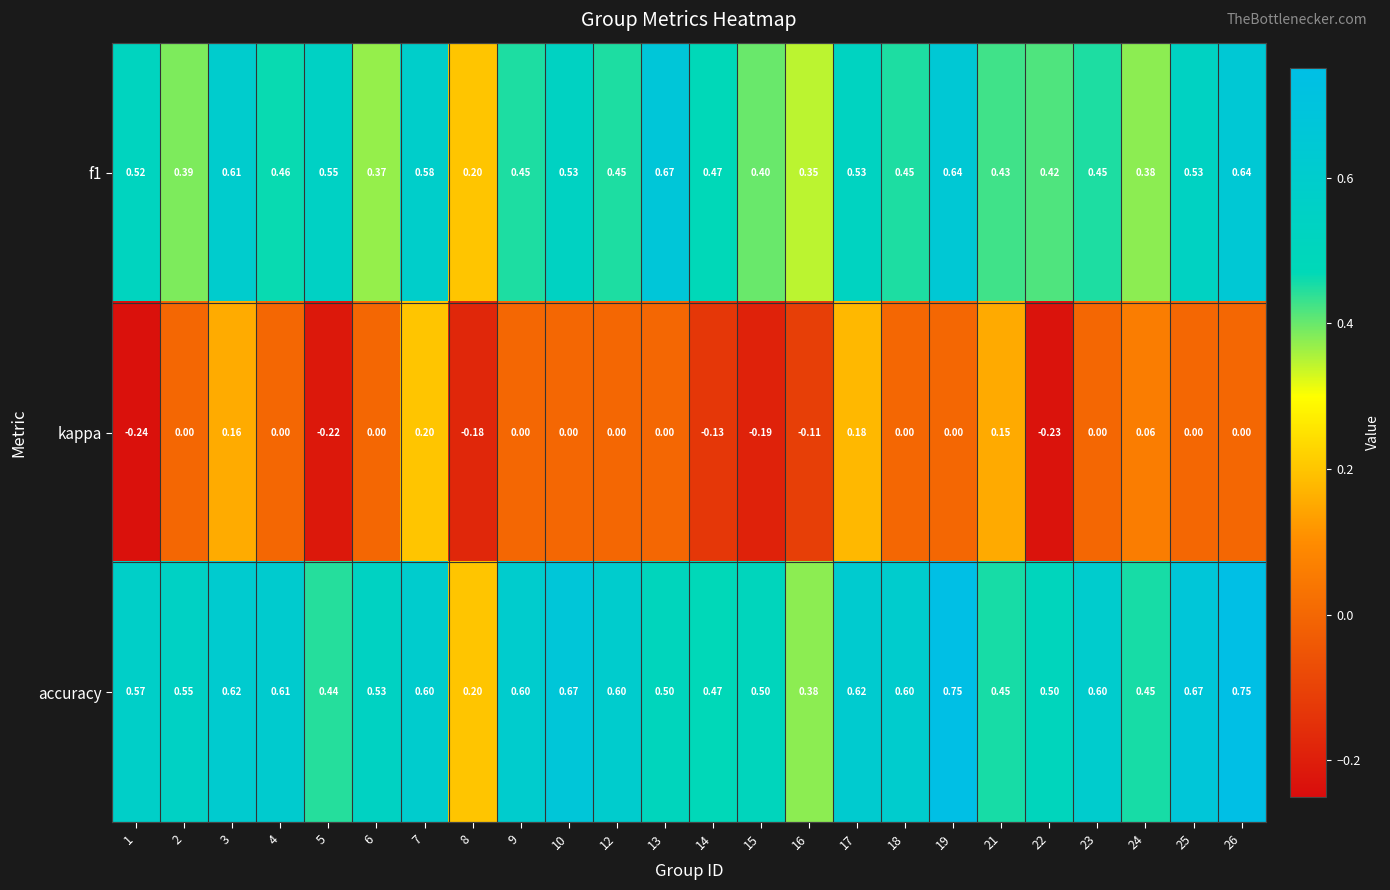

Which series has the widest spread of values?

accuracy